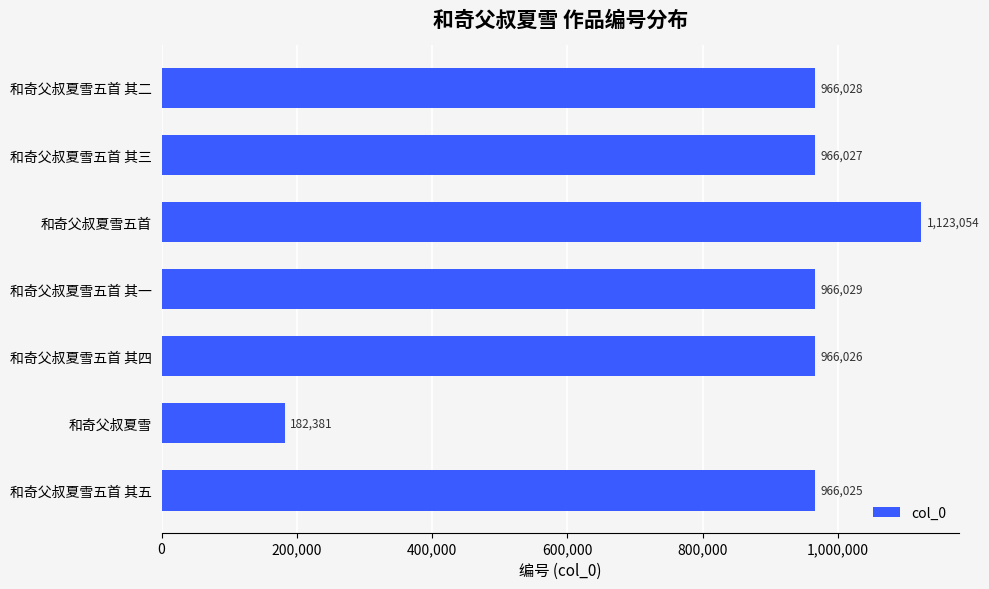

The chart shows a value of 327378 at 和奇父叔夏雪五首. True or false?

False